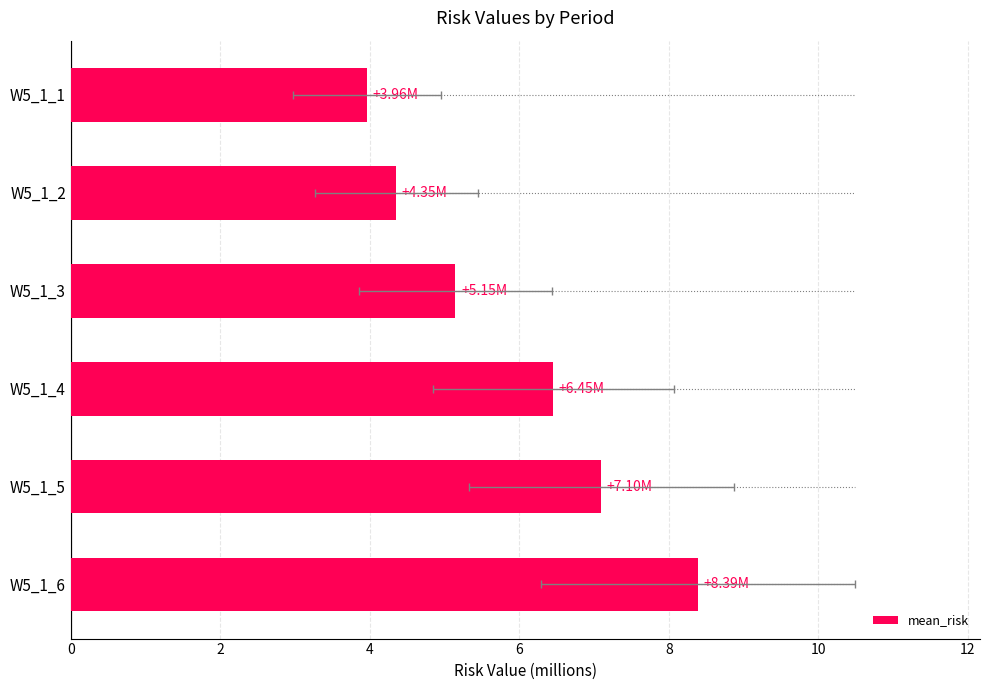

What is the change in value from W5_1_6 to W5_1_2?

-4.0